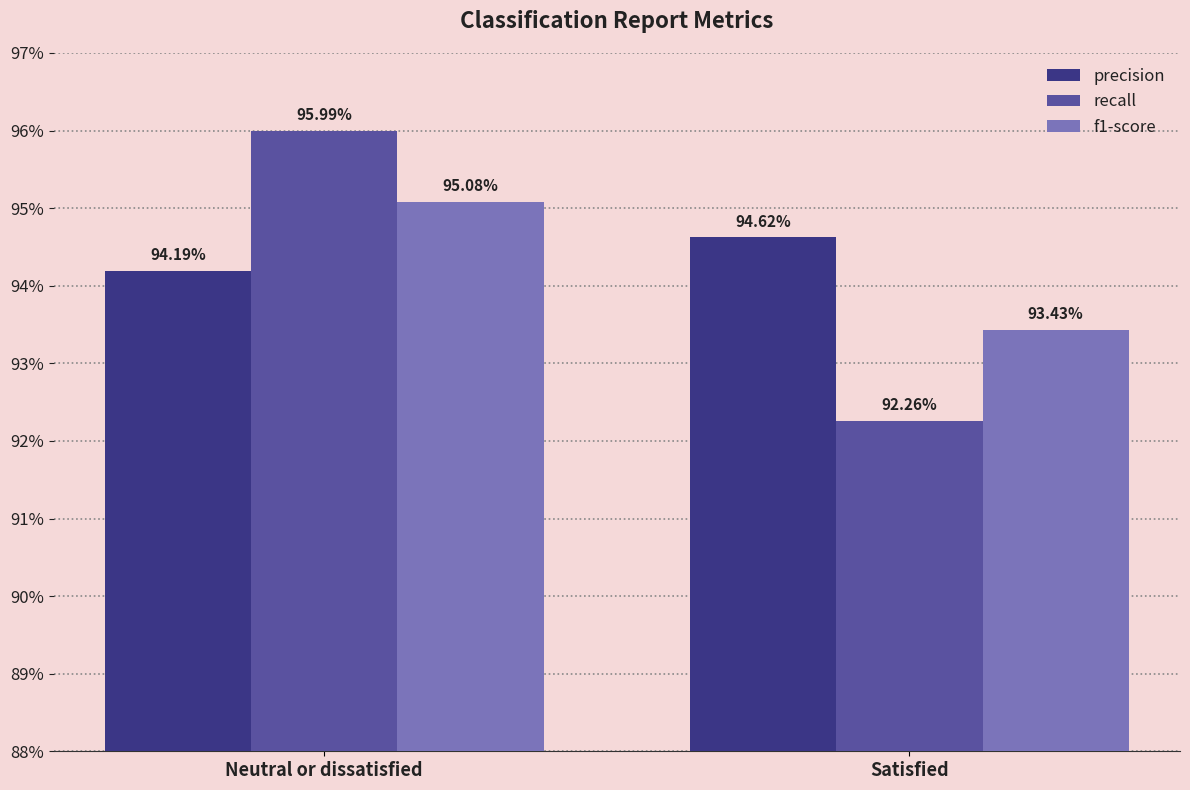

Are the bars horizontal?

No